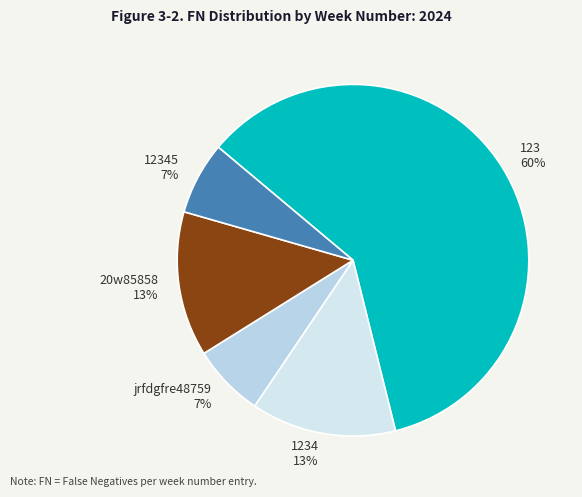

True or false: 123 accounts for 60% of the total.

True